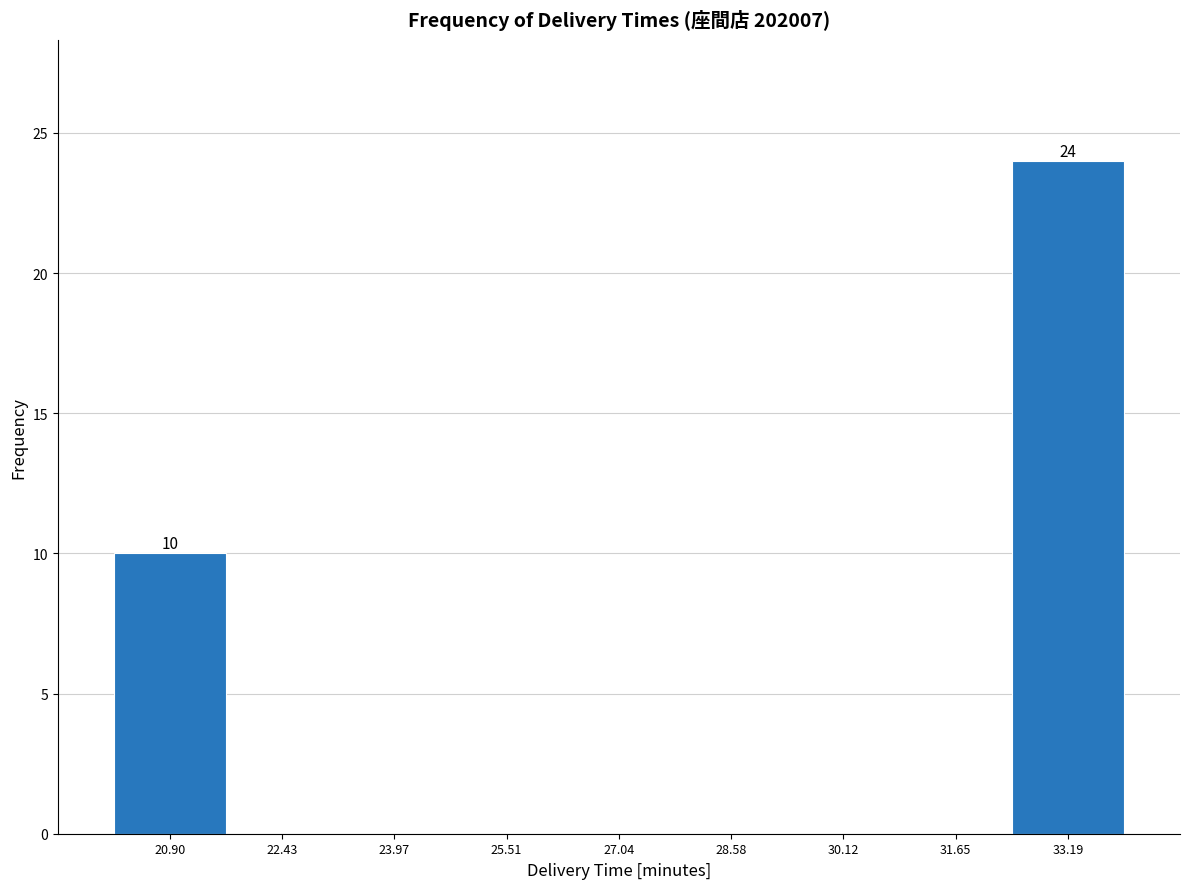

Which range on the x-axis has the tallest bar?

32.4 to 34.0